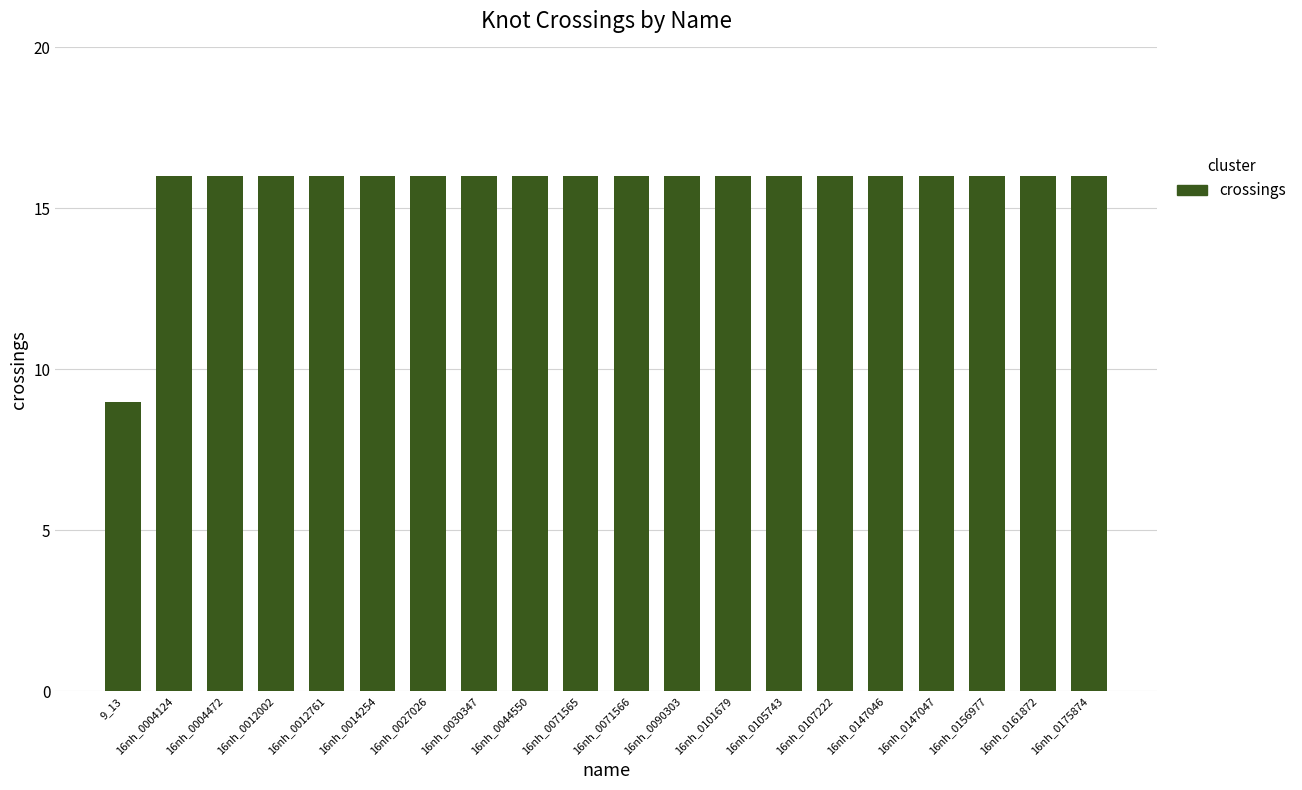

What is the label of the 3rd bar from the right?

16nh_0156977